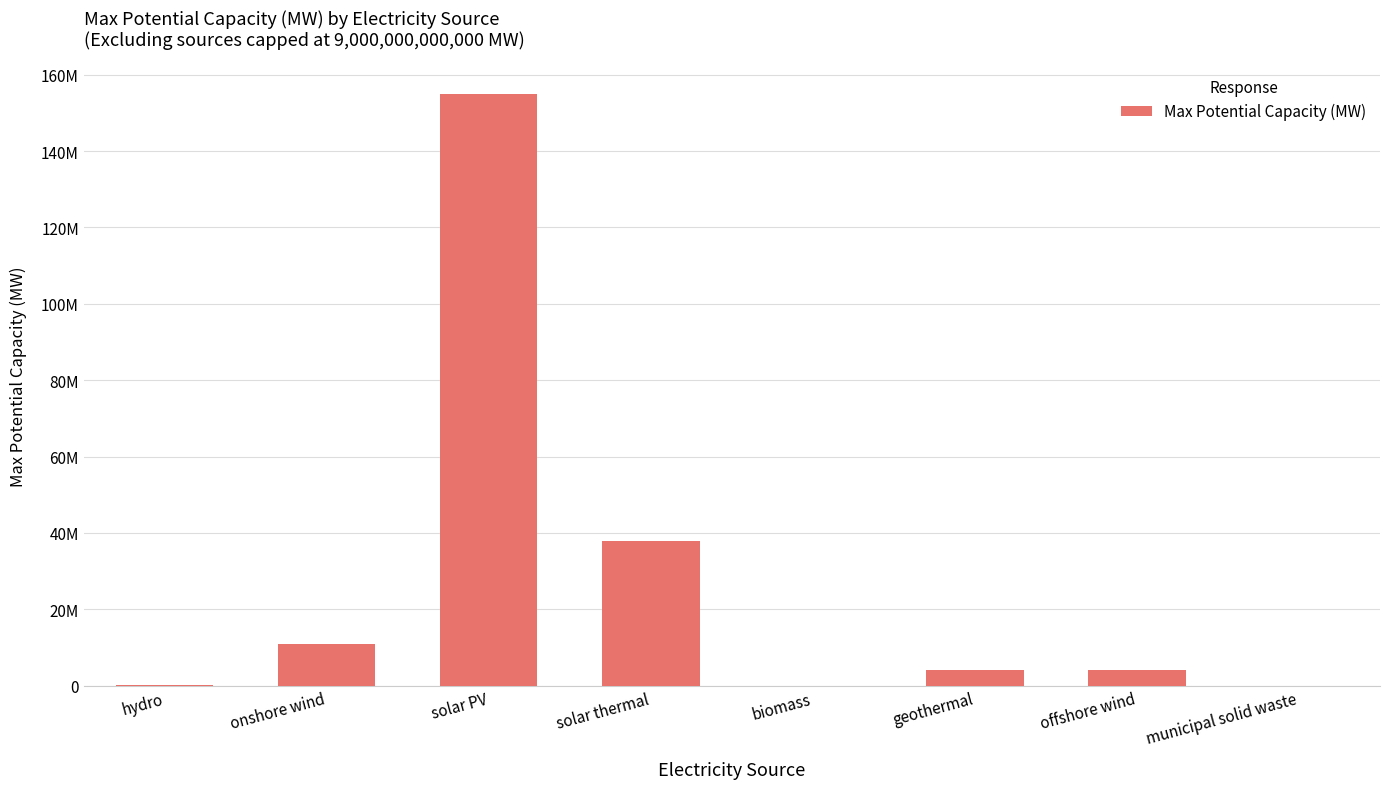

What is the ratio of the value at solar PV to the value at biomass?

2497.8